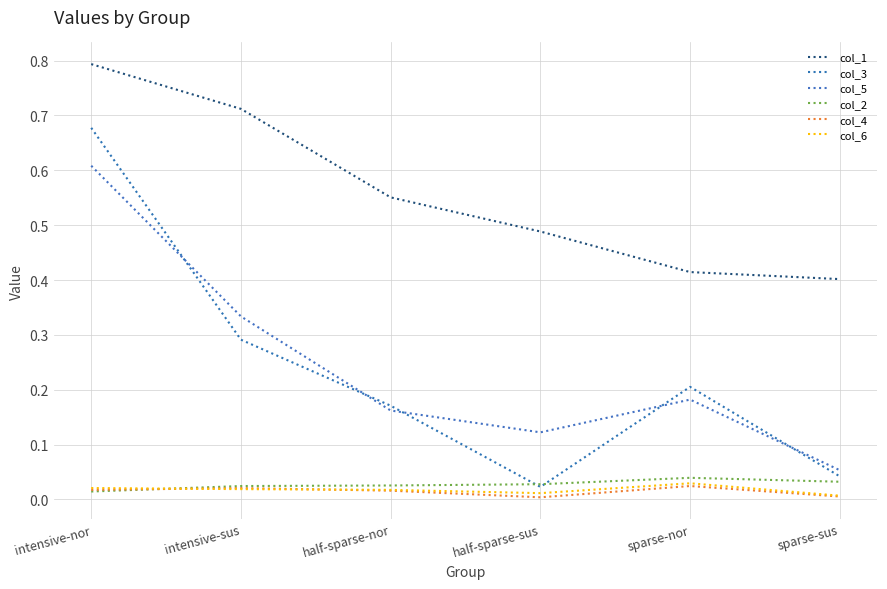

Reading right to left, what are all the values shown in this chart?

col_1: sparse-sus=0.4	sparse-nor=0.4	half-sparse-sus=0.5	half-sparse-nor=0.6	intensive-sus=0.7	intensive-nor=0.8
col_3: sparse-sus=0.0	sparse-nor=0.2	half-sparse-sus=0.0	half-sparse-nor=0.2	intensive-sus=0.3	intensive-nor=0.7
col_5: sparse-sus=0.1	sparse-nor=0.2	half-sparse-sus=0.1	half-sparse-nor=0.2	intensive-sus=0.3	intensive-nor=0.6
col_2: sparse-sus=0.0	sparse-nor=0.0	half-sparse-sus=0.0	half-sparse-nor=0.0	intensive-sus=0.0	intensive-nor=0.0
col_4: sparse-sus=0.0	sparse-nor=0.0	half-sparse-sus=0.0	half-sparse-nor=0.0	intensive-sus=0.0	intensive-nor=0.0
col_6: sparse-sus=0.0	sparse-nor=0.0	half-sparse-sus=0.0	half-sparse-nor=0.0	intensive-sus=0.0	intensive-nor=0.0